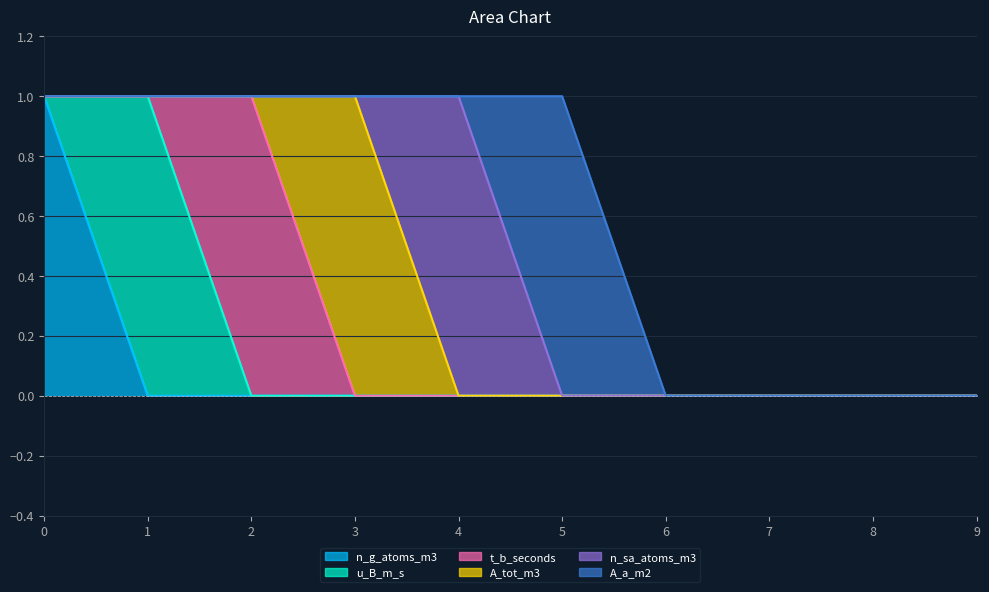

What is the sum of the n_g_atoms_m3 values at 0 and 8?

1